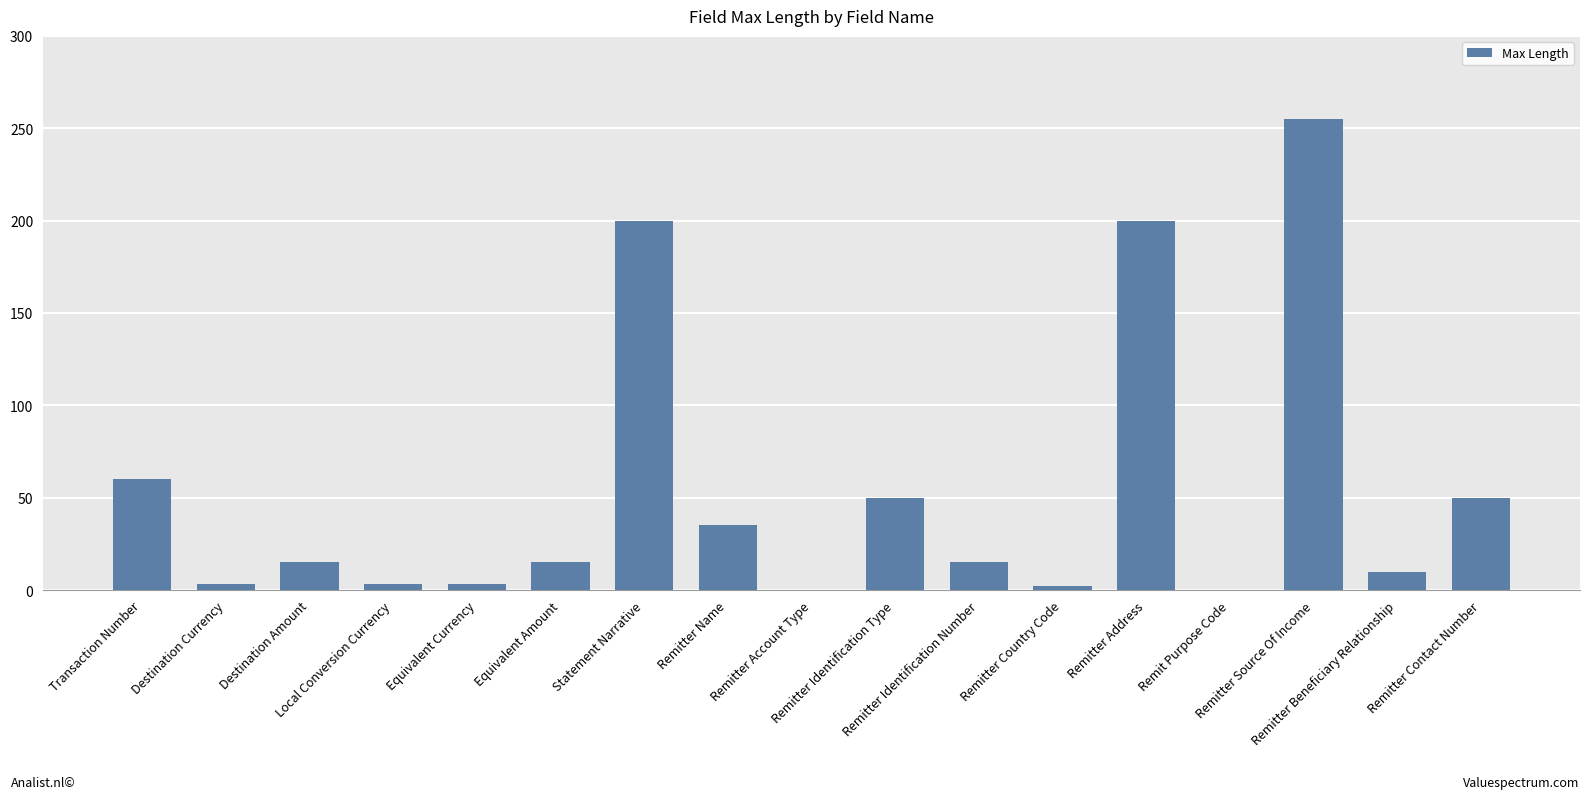

What is the sum of all values?

916